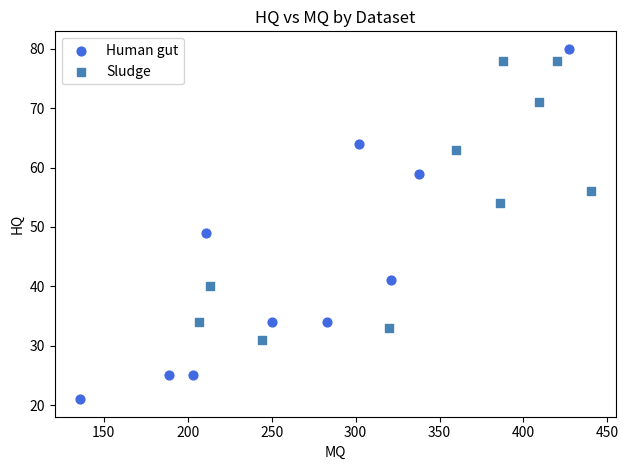

Which series has the largest Y range (max minus min)?

Human gut